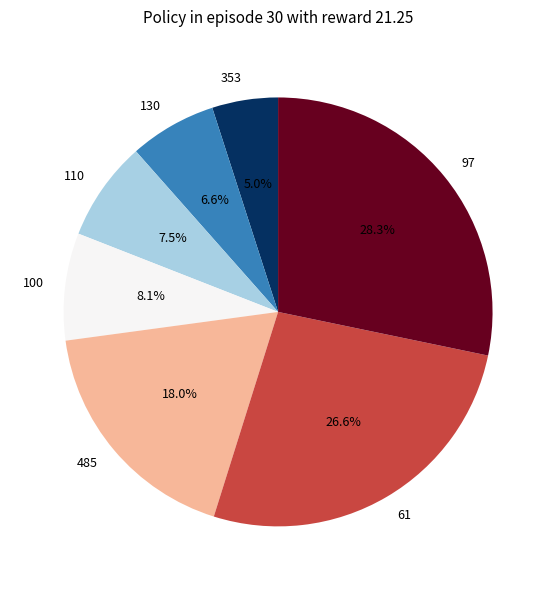

How many slices are in this pie chart?

7